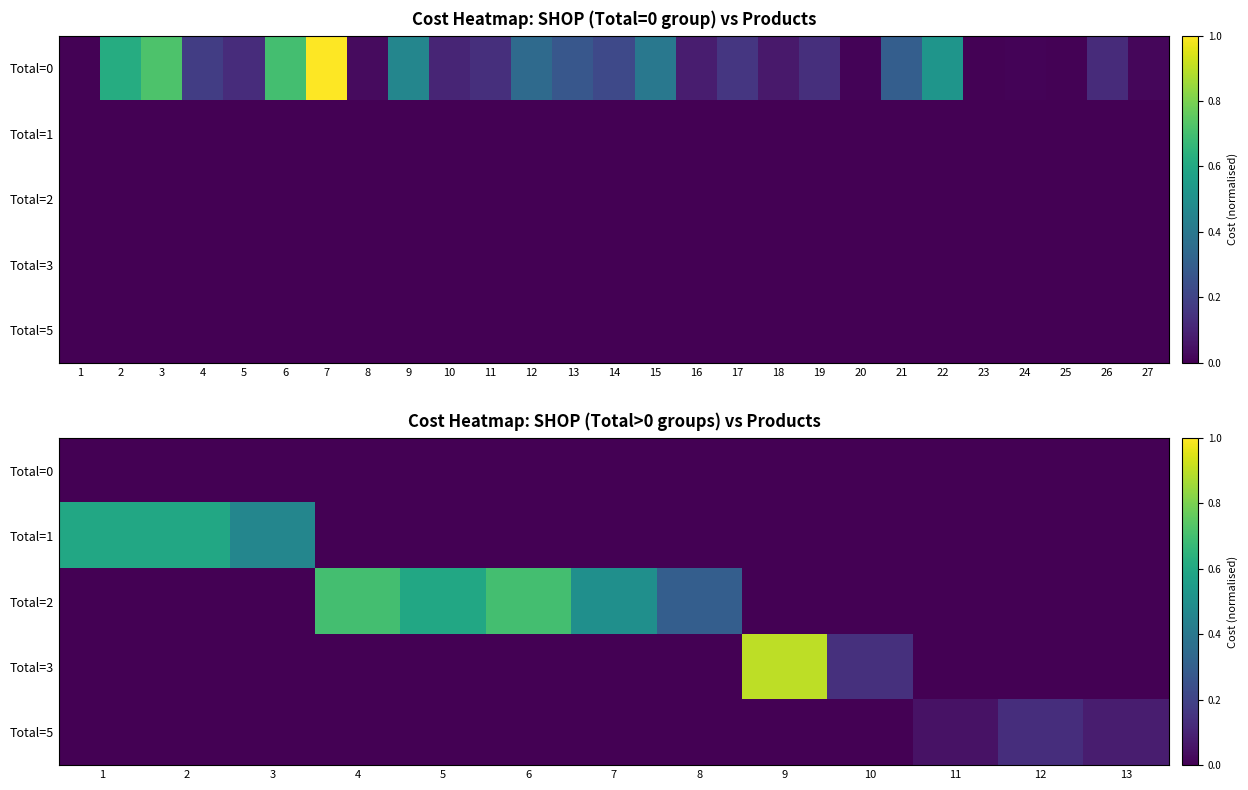

How many series are shown in this chart?

5